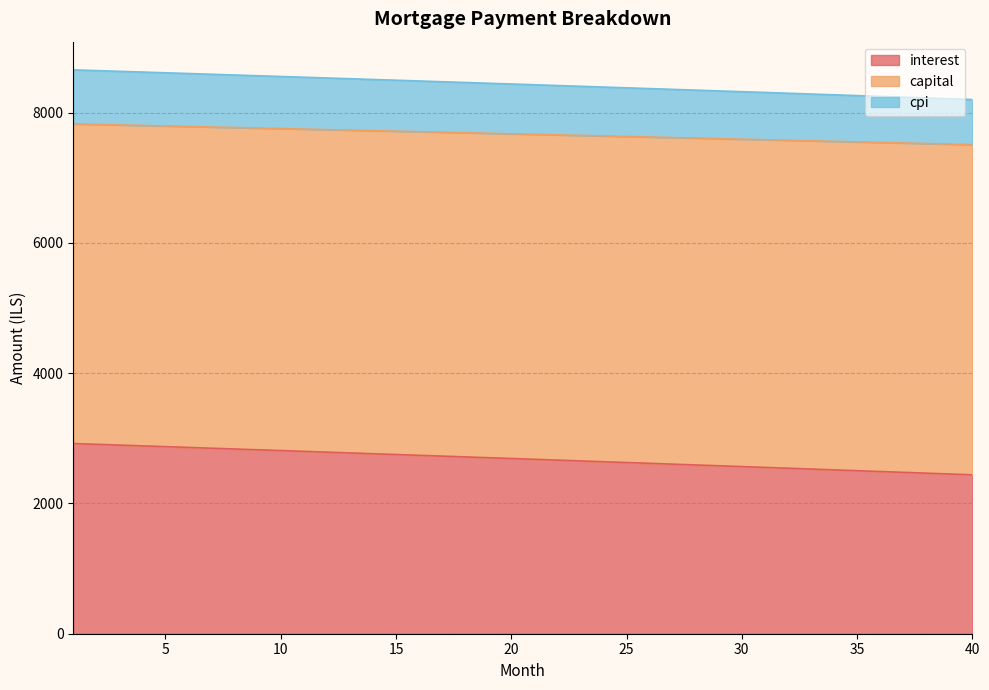

What is the smallest value displayed?

2439.0